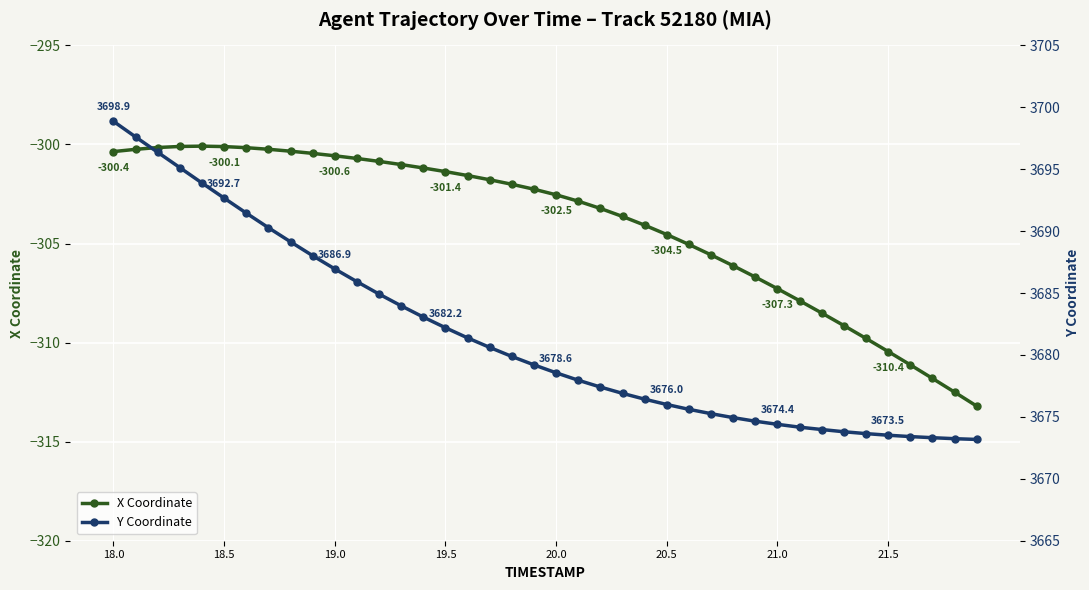

True or false: X Coordinate and Y Coordinate intersect in this chart.

False